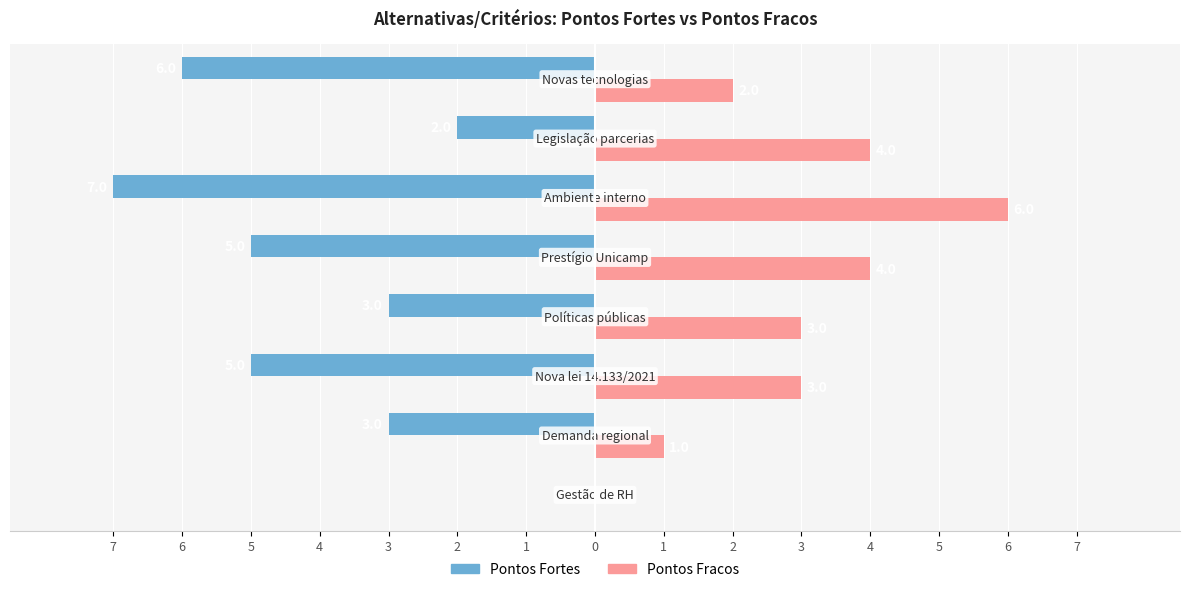

What is the value of the Pontos Fracos bar at the 4th from the left?

3